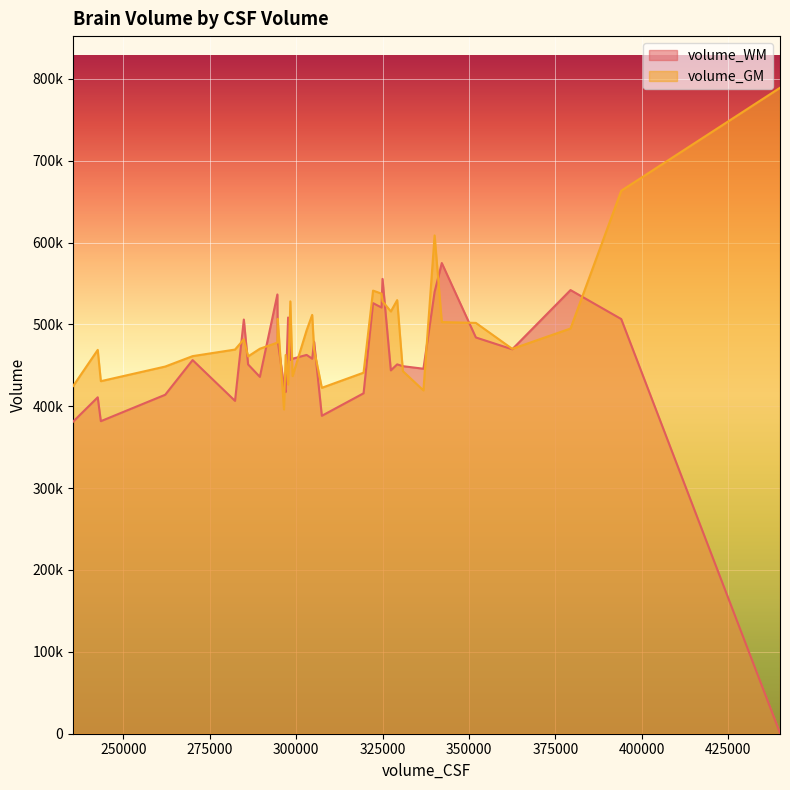

Which series has the largest total across all categories?

volume_GM